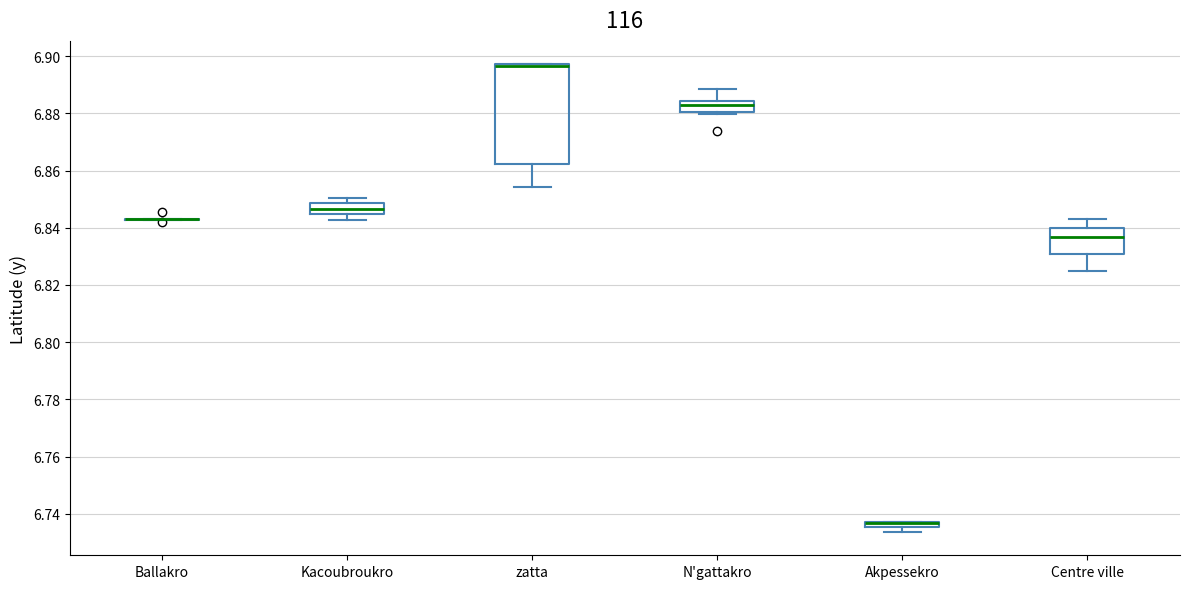

Comparing the boxes themselves (not the whiskers), which one is the tallest?

zatta